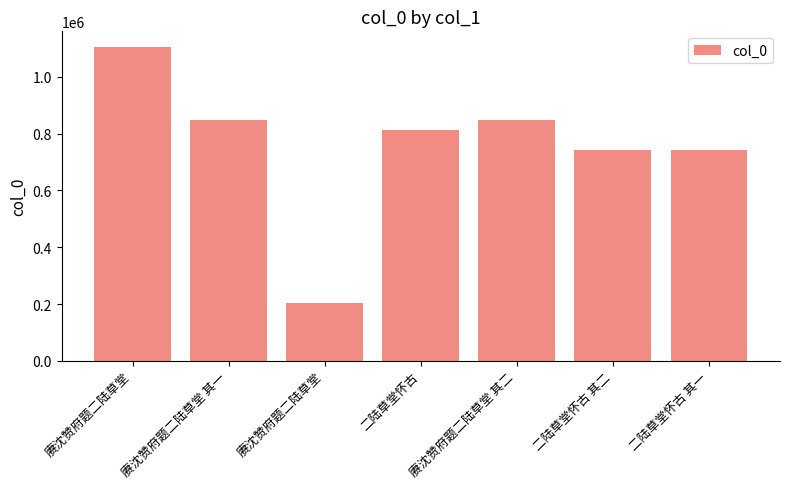

Does the chart contain any negative values?

No